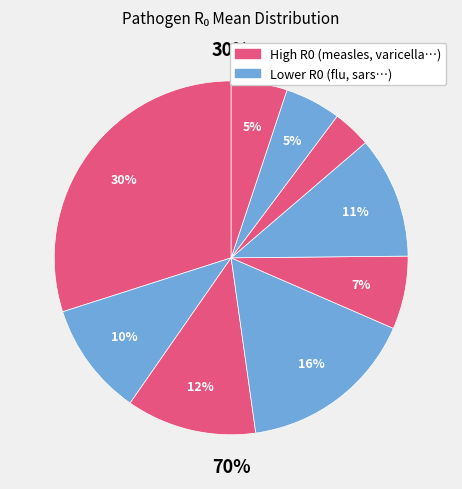

The flu_h3n2 slice represents 16% of the pie. True or false?

False